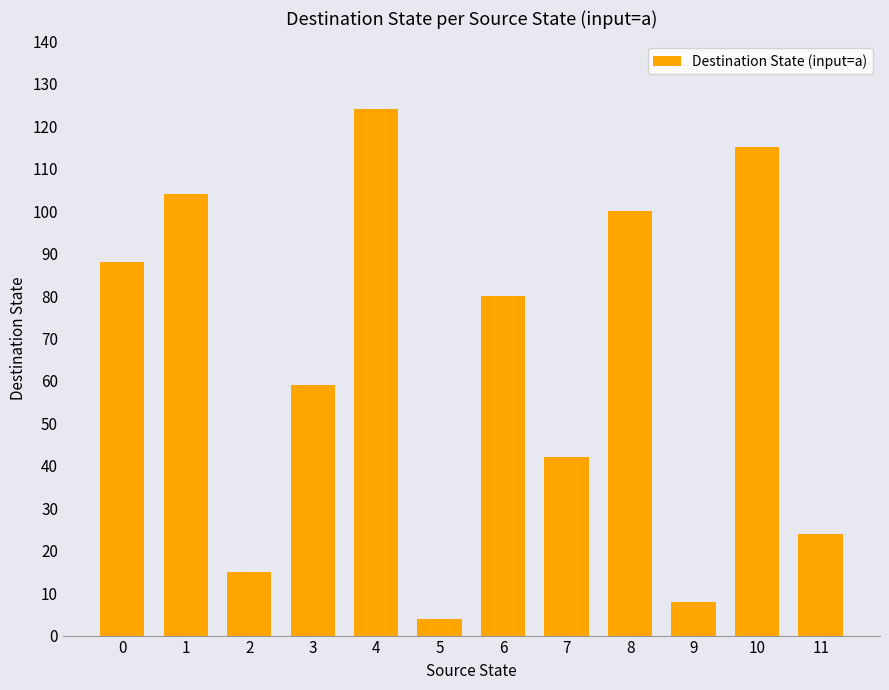

Which category has the highest value across all series?

4